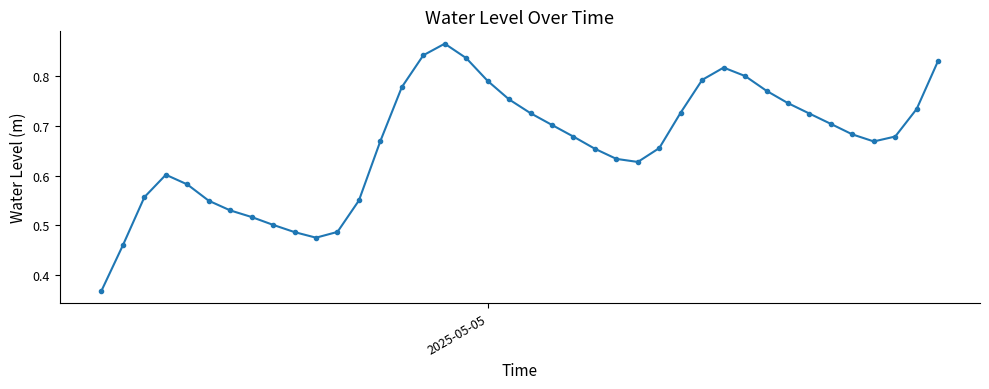

What is the sum of all values?

26.6